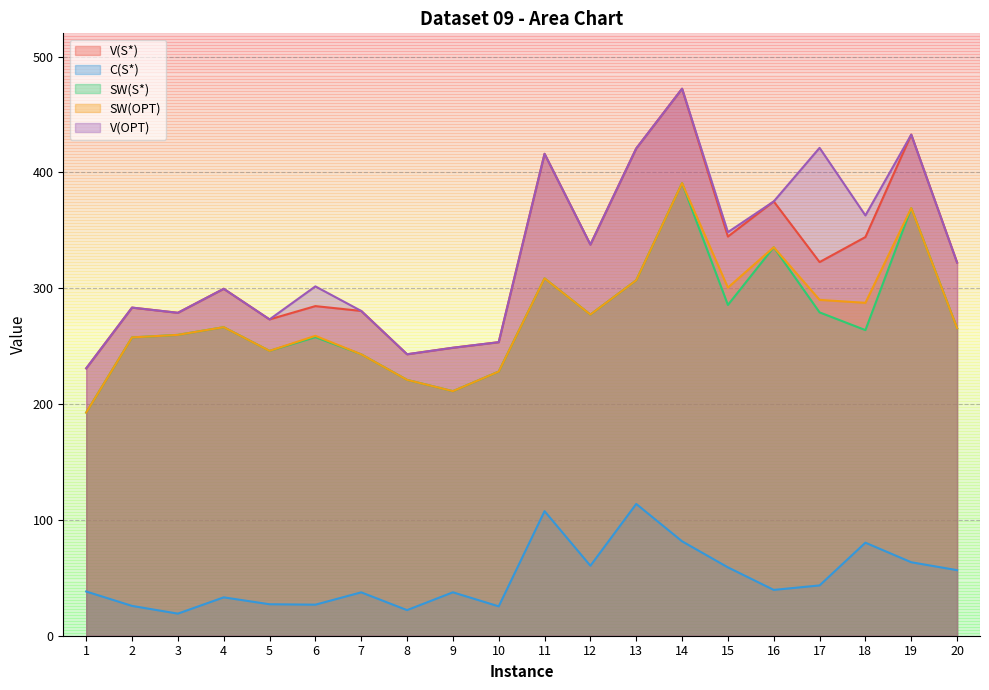

What is the sum of all V(OPT) values?

6600.5